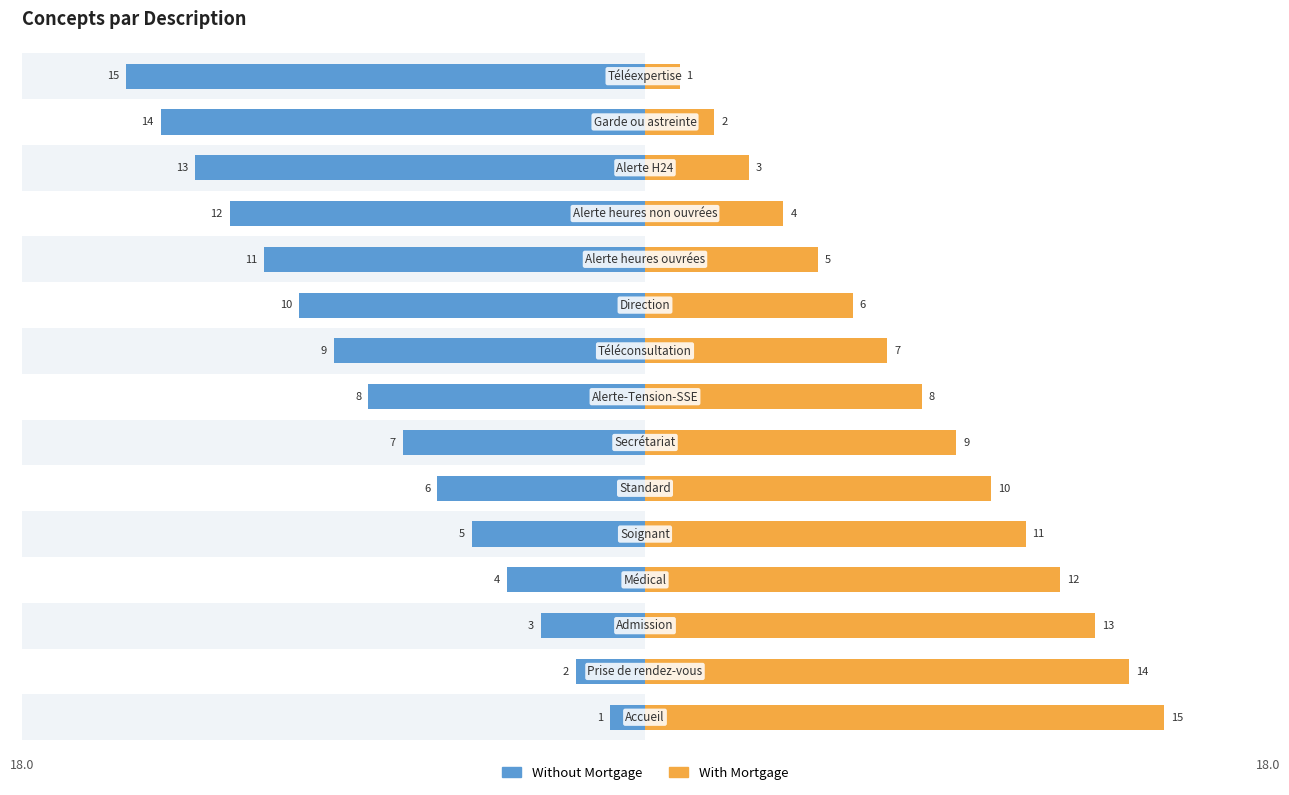

The With Mortgage series shows 9 at 6. True or false?

True